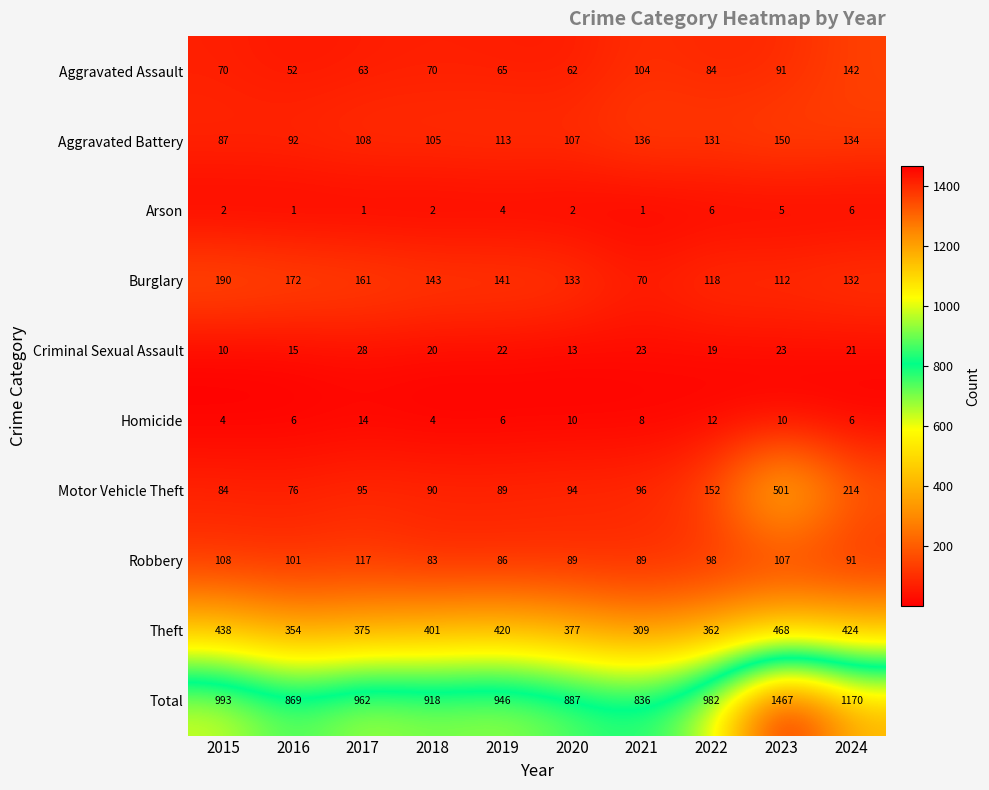

What is the sum of the Criminal Sexual Assault values at 2018 and 2015?

30